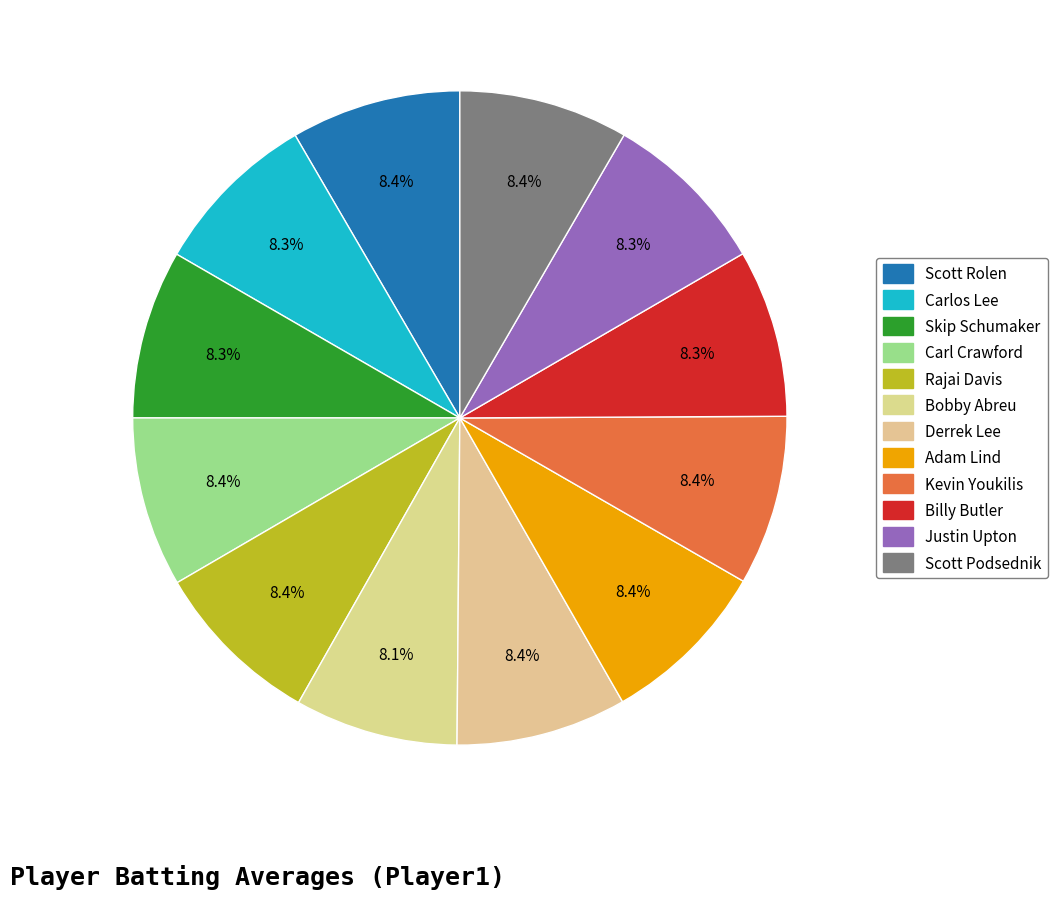

Rank the categories by value from lowest to highest.

Bobby Abreu, Carlos Lee, Justin Upton, Billy Butler, Skip Schumaker, Scott Podsednik, Scott Rolen, Carl Crawford, Rajai Davis, Adam Lind, Kevin Youkilis, Derrek Lee